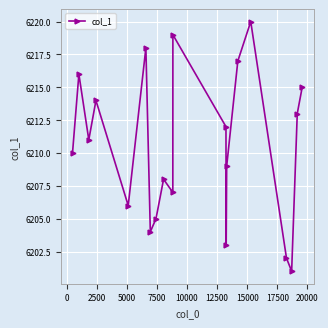

Reading left to right, transcribe all the data shown in this chart.

6210	6216	6211	6214	6206	6218	6204	6205	6208	6207	6219	6212	6203	6209	6217	6220	6202	6201	6213	6215